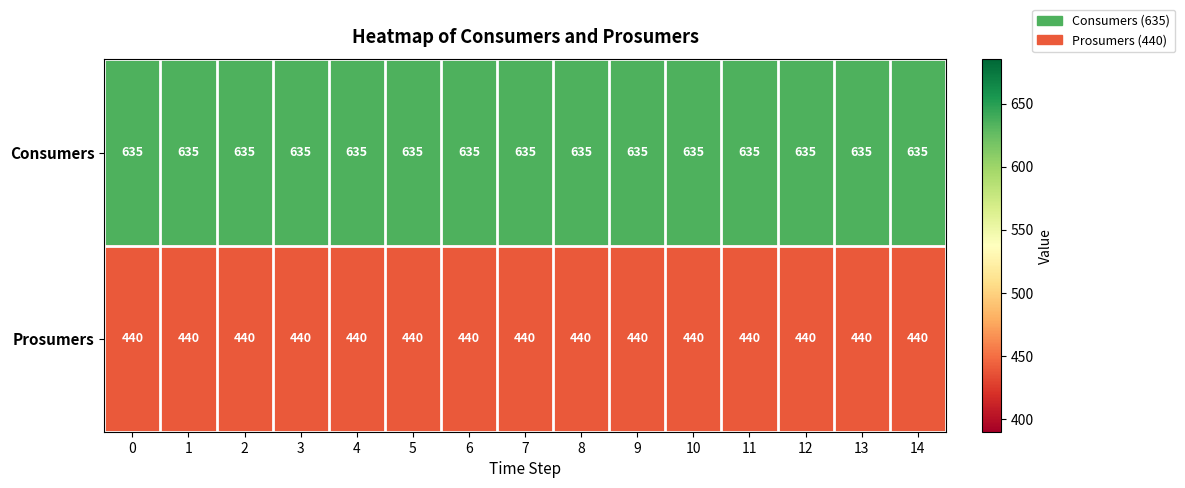

Rank the series by their maximum value, from lowest to highest.

Prosumers, Consumers